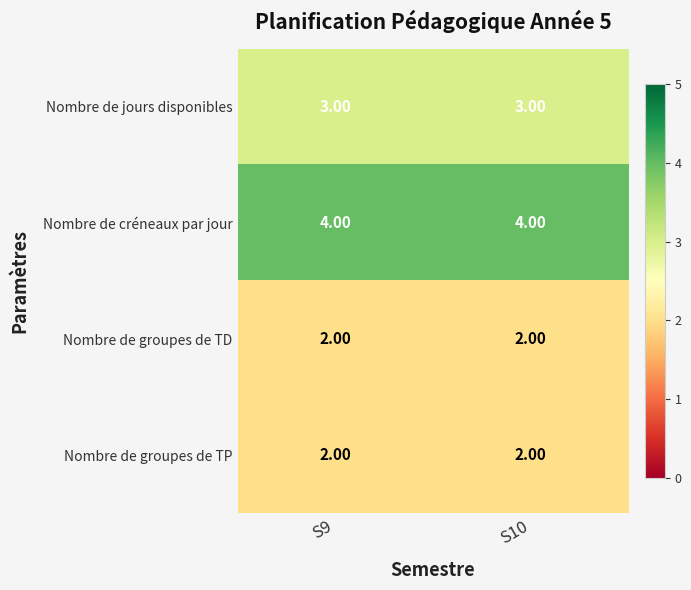

What is the spread (max minus min) of values at S9?

2